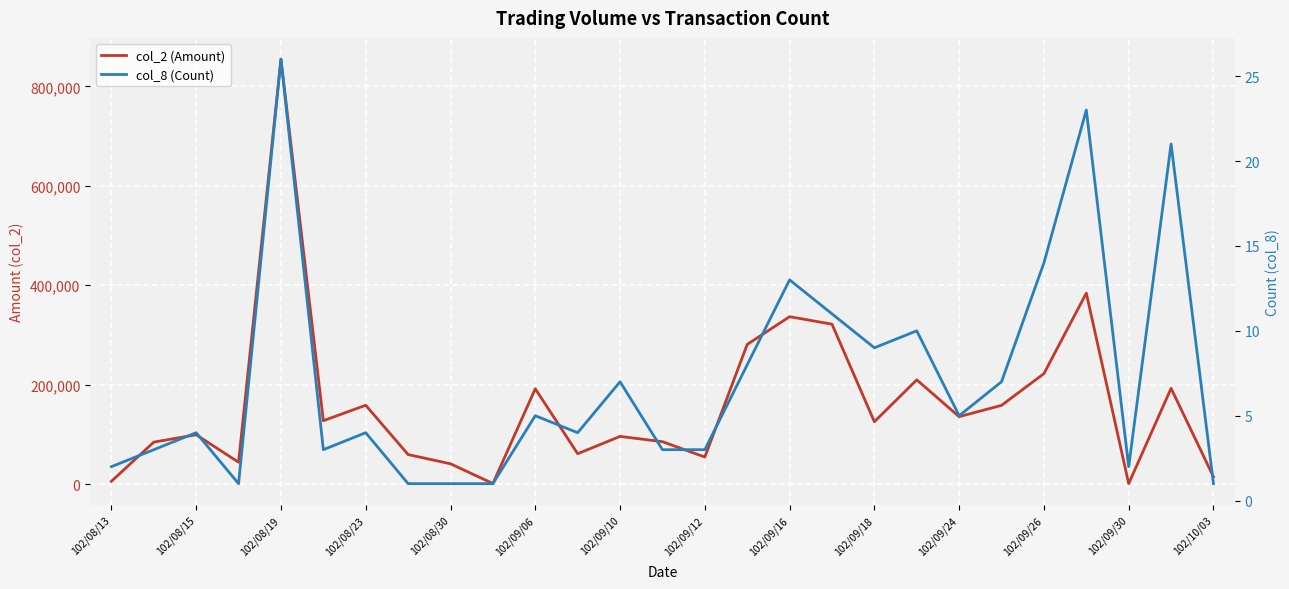

What is the average value of the col_8 (Count) series?

7